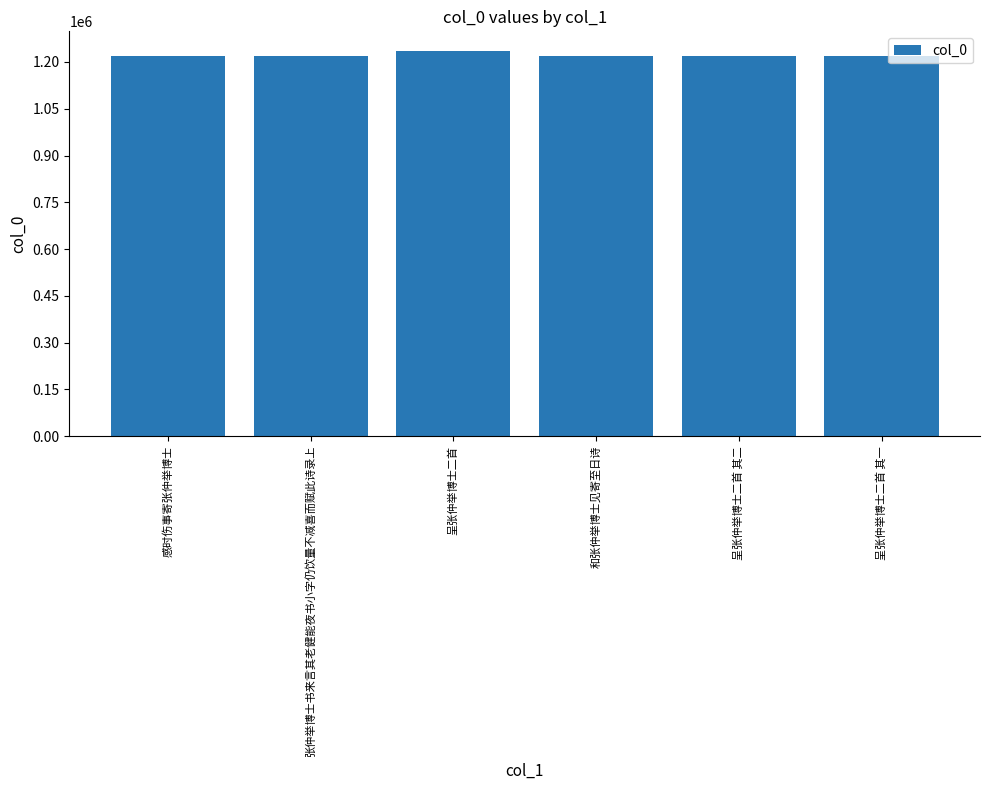

What is the label of the 5th bar from the left?

呈张仲举博士二首 其二